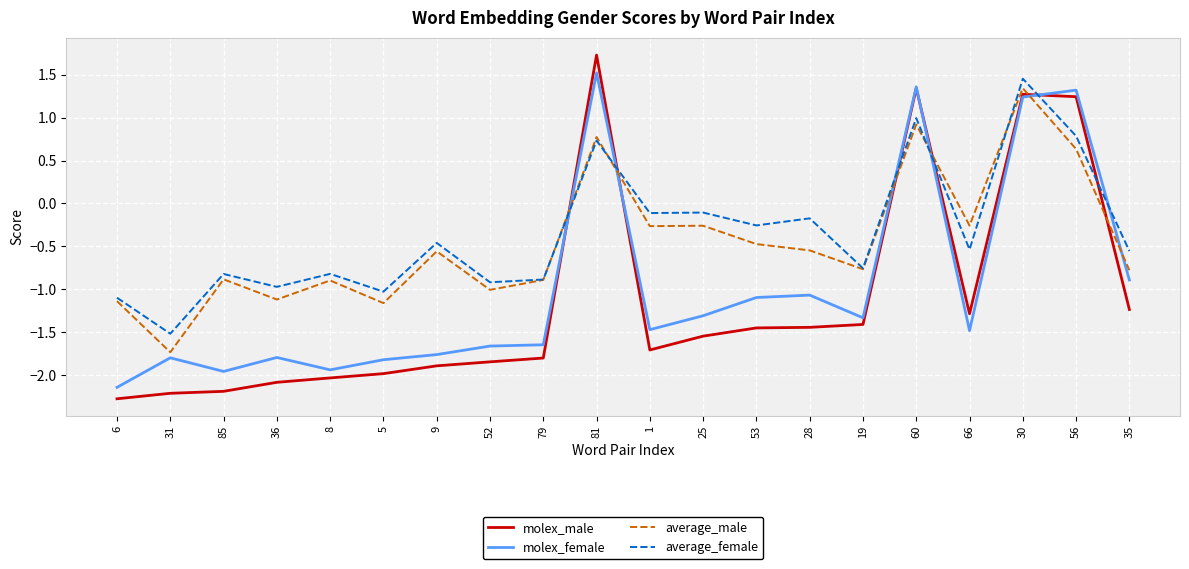

At which category does average_female reach its first local valley?

31